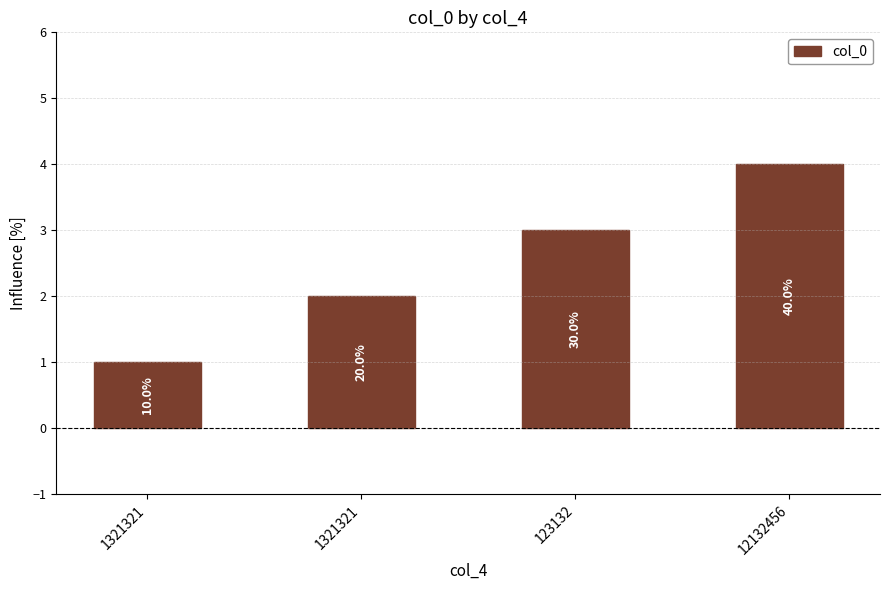

What is the sum of all values?

10